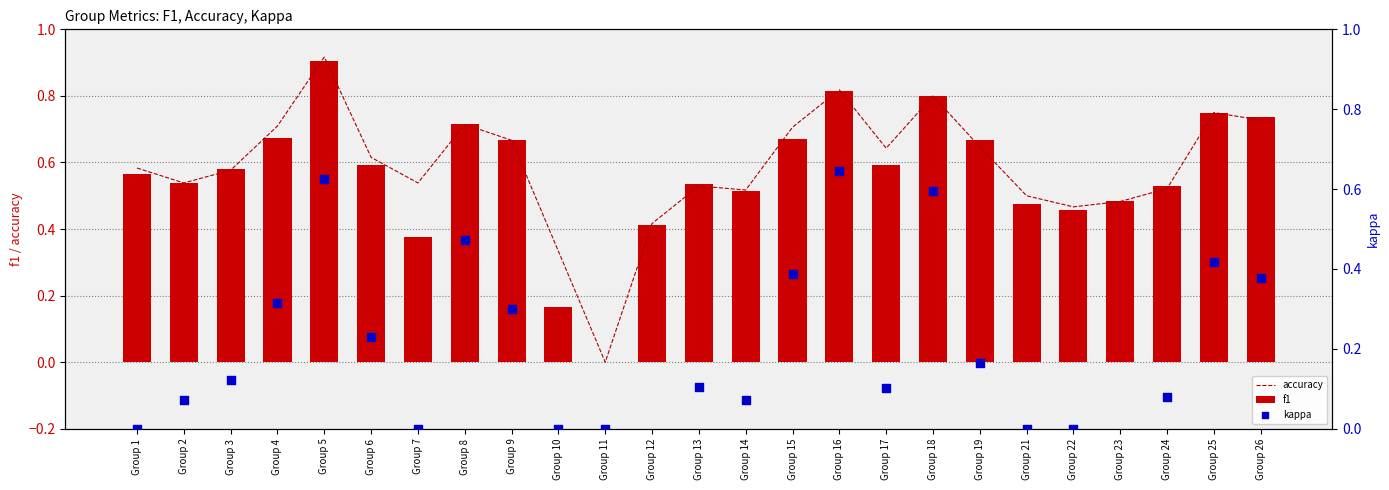

What are all the series names shown in the legend?

accuracy, f1, kappa